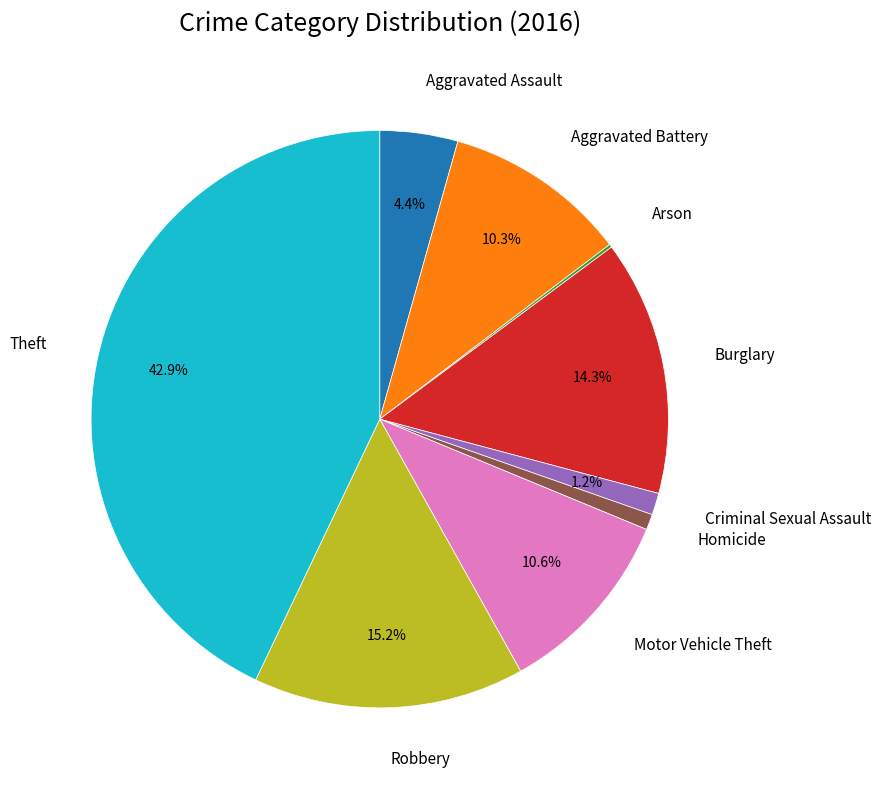

To the nearest percent, what percentage of the pie is Motor Vehicle Theft?

11%